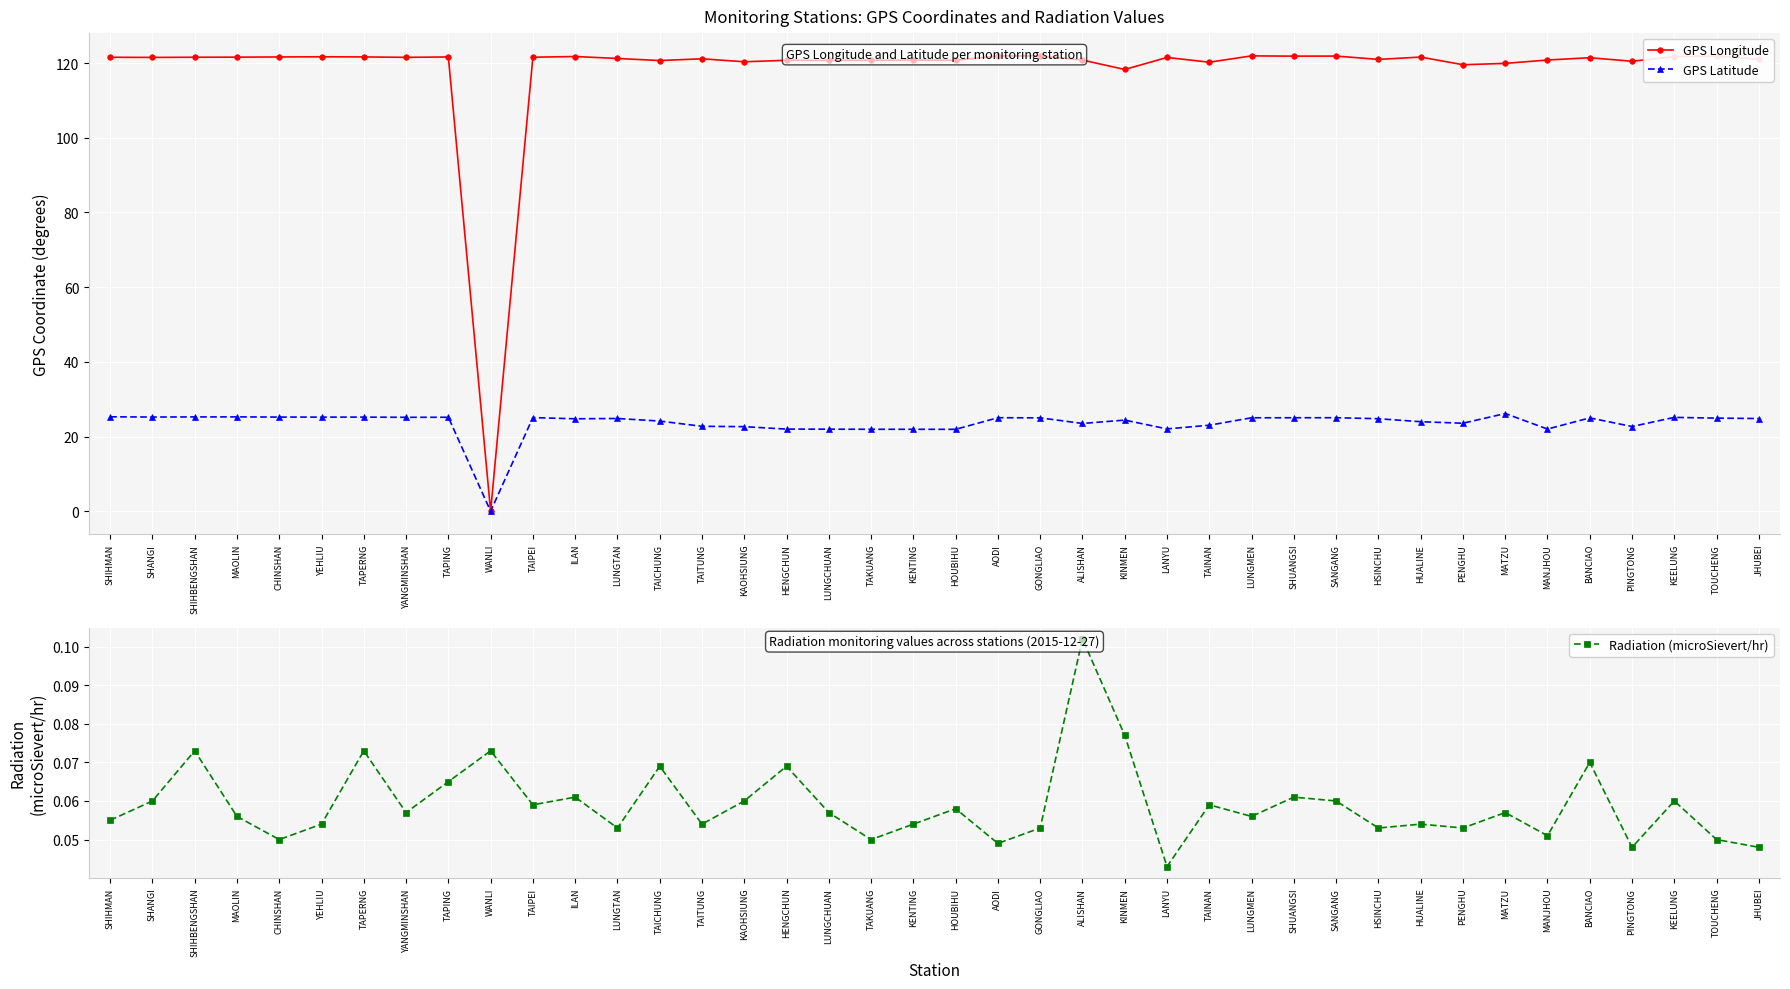

What is the maximum value shown in the chart?

121.9